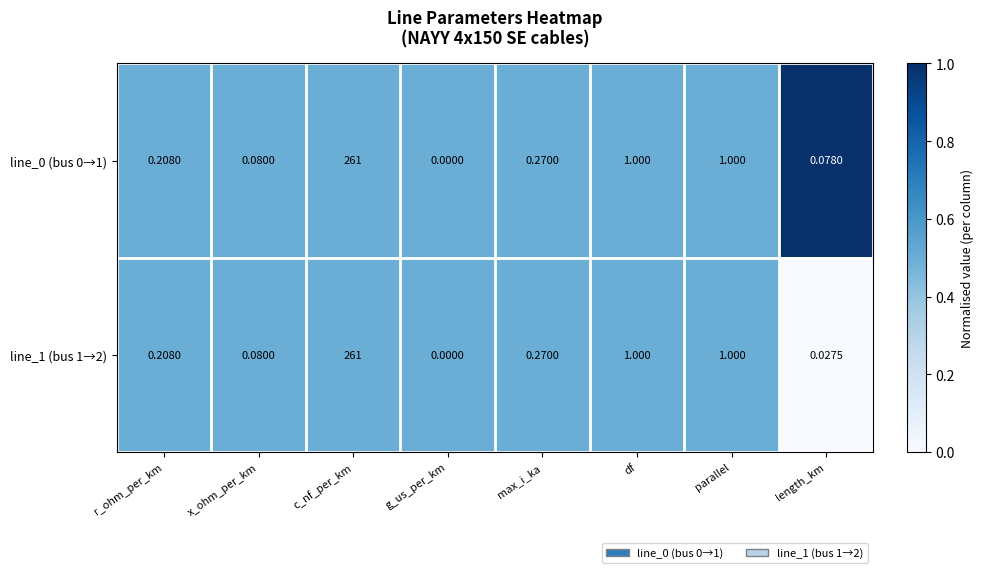

Is the value of line_1 (bus 1→2) at df greater than the value of line_0 (bus 0→1) at r_ohm_per_km?

Yes